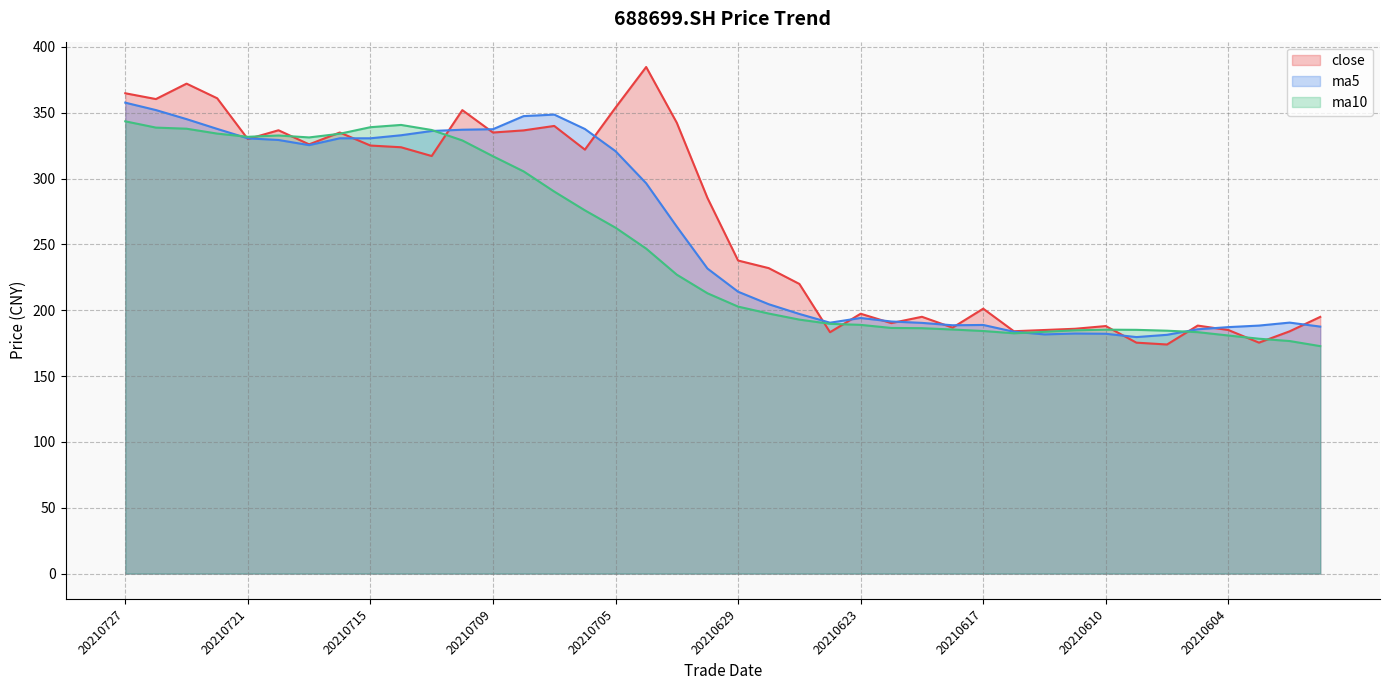

At which label is ma5 closest to 268?

20210701